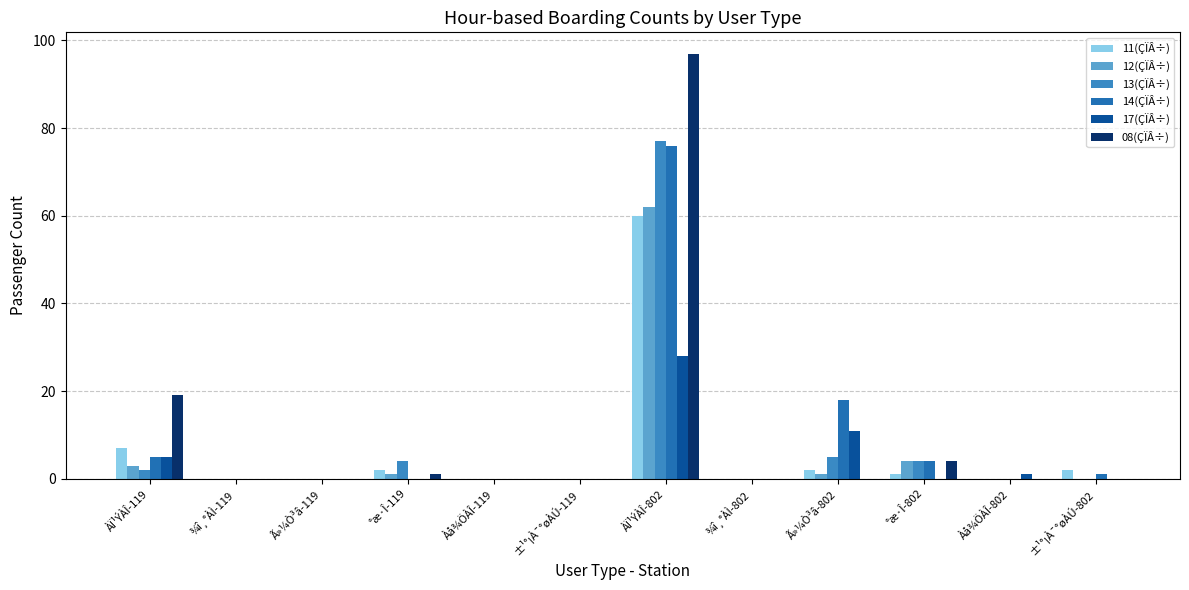

Which series changed the most between ±¹°¡À¯°øÀÚ-119 and °æ·Î-802?

12(ÇÏÂ÷)